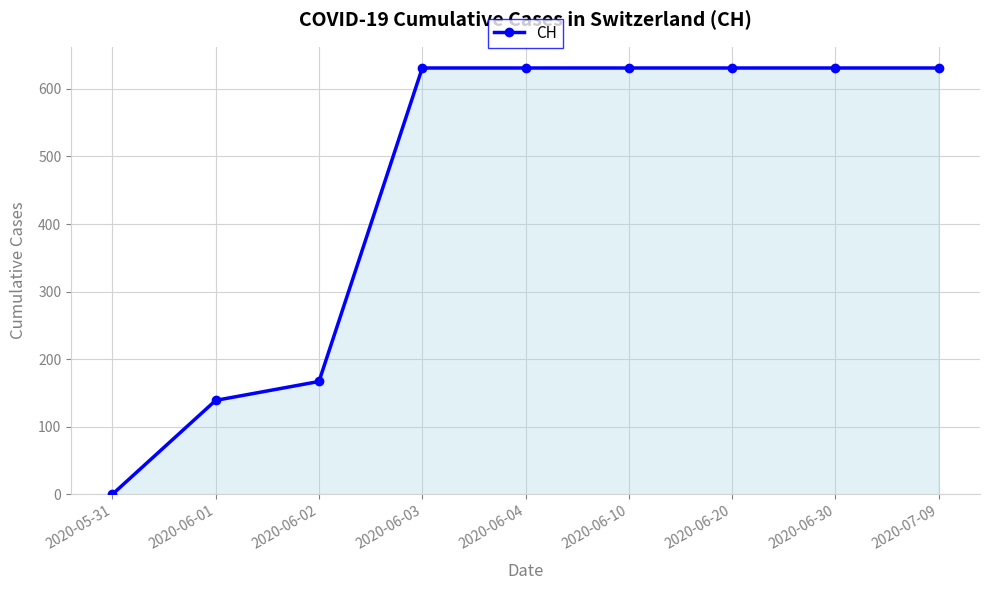

Does the chart have visible grid lines?

Yes